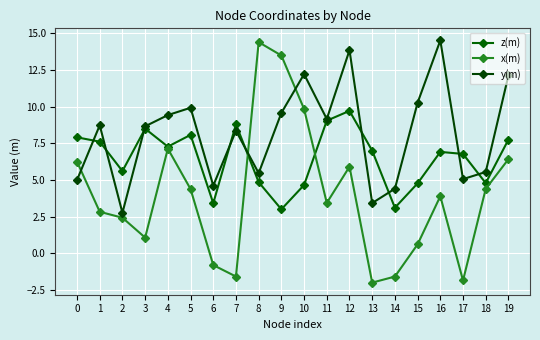

List the series in order of their overall mean, lowest first.

x(m), z(m), y(m)